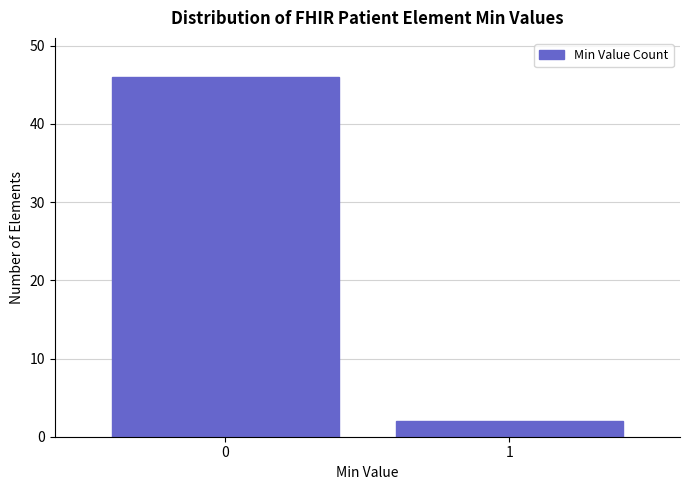

Reading left to right, what are all the values shown in this chart?

0=46	1=2